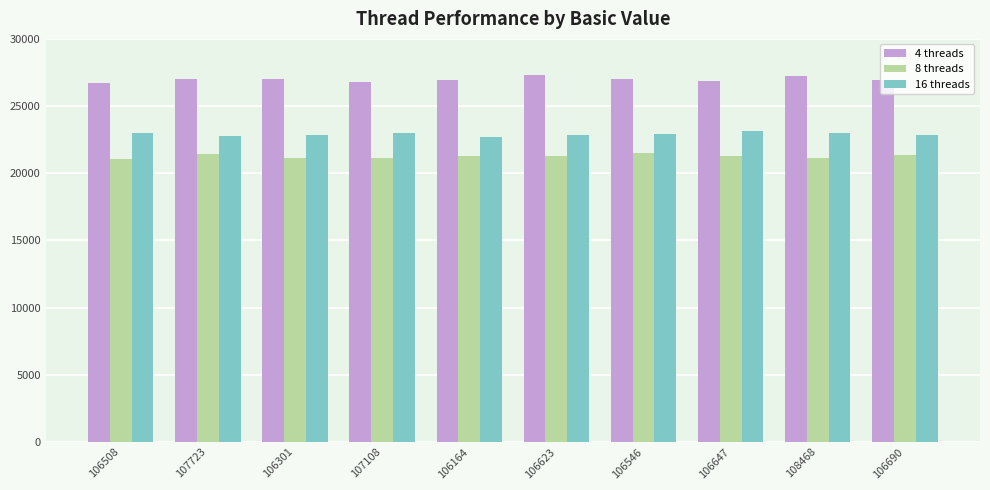

What is the label of the 8th bar from the right?

106301